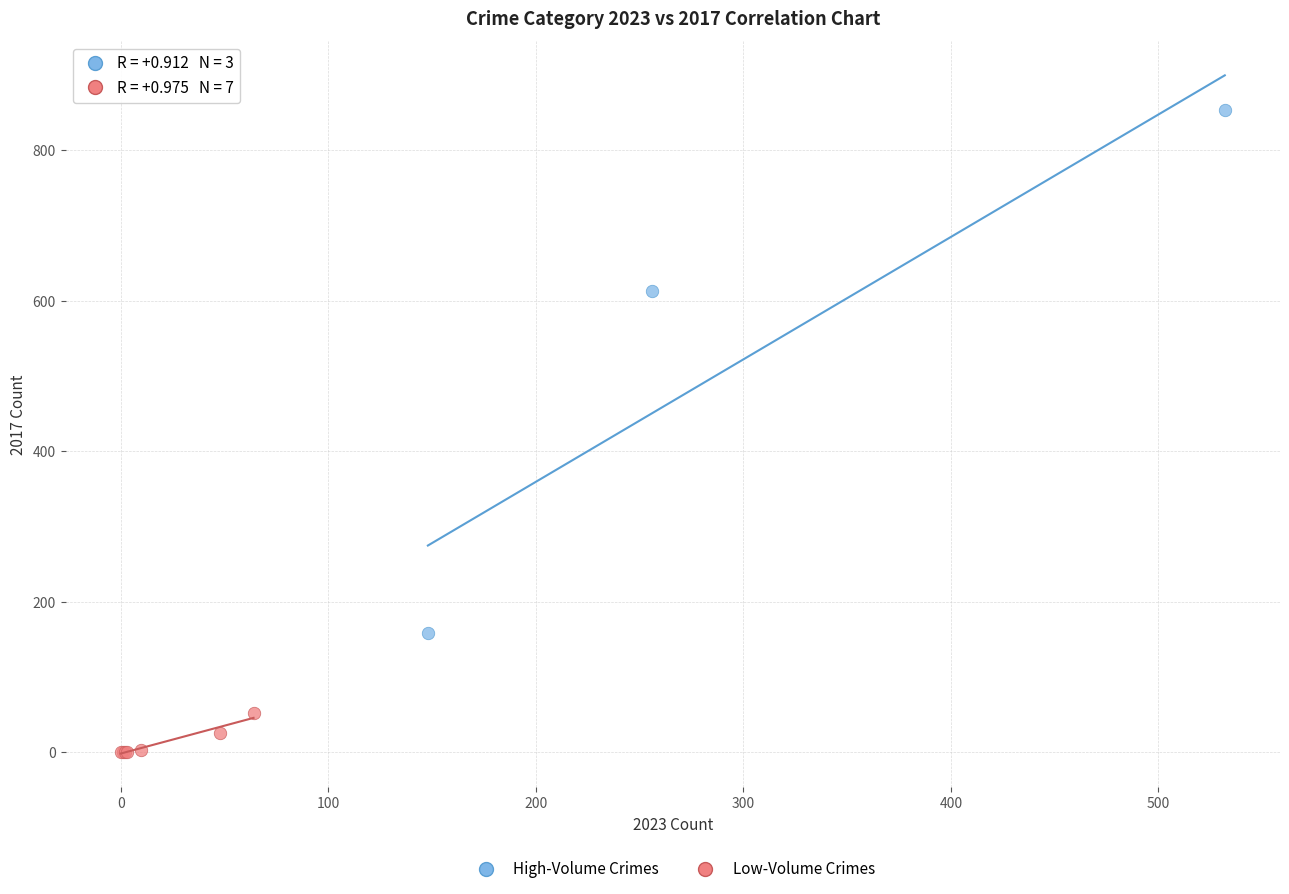

Which series contains the highest Y value?

High-Volume Crimes